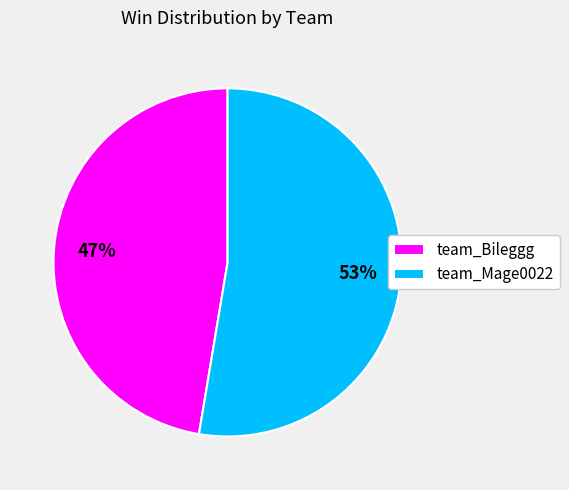

Rank the categories by value from lowest to highest.

team_Bileggg, team_Mage0022